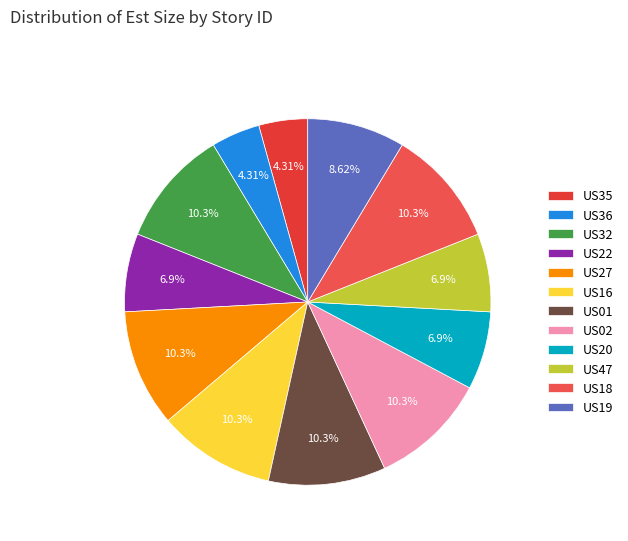

Does US01 represent more than half of the total?

No